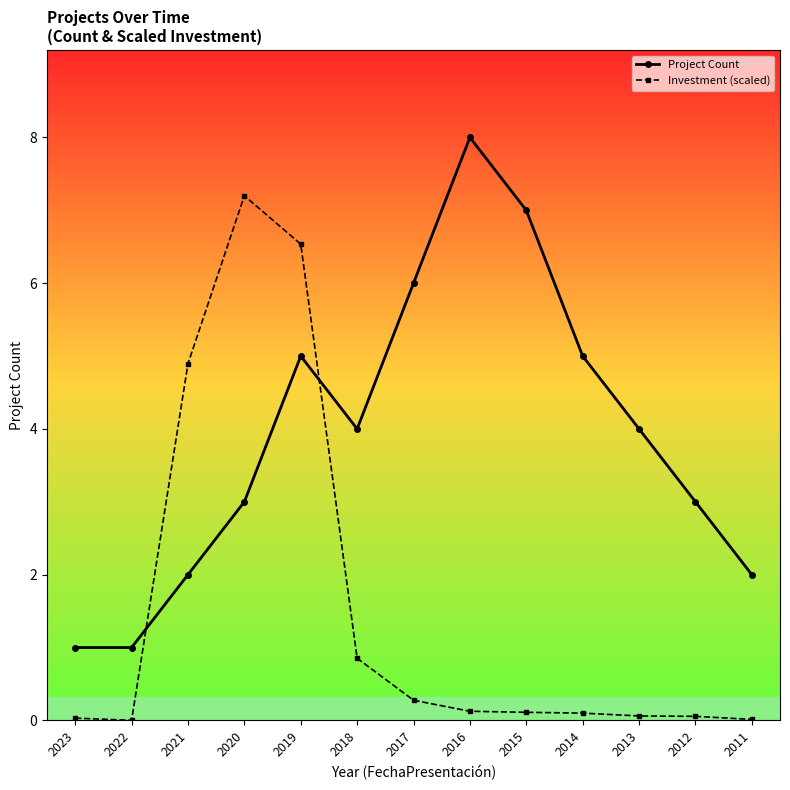

True or false: Investment (scaled) and Project Count intersect in this chart.

True